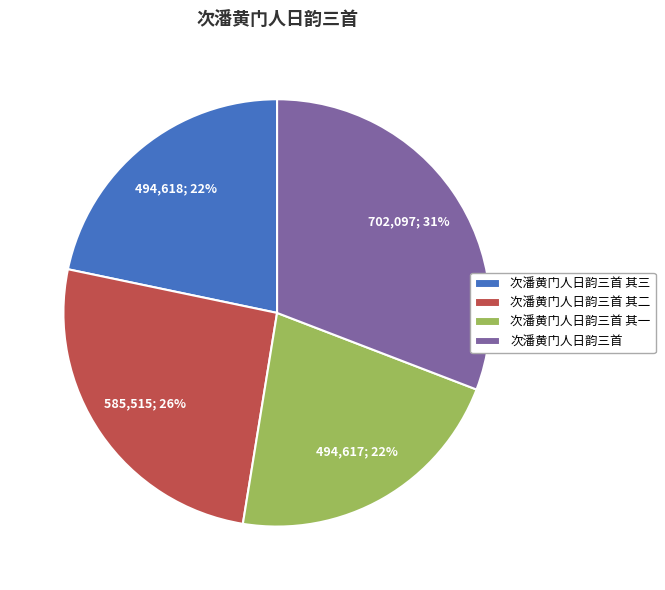

Which category has the biggest portion of the pie?

次潘黄门人日韵三首